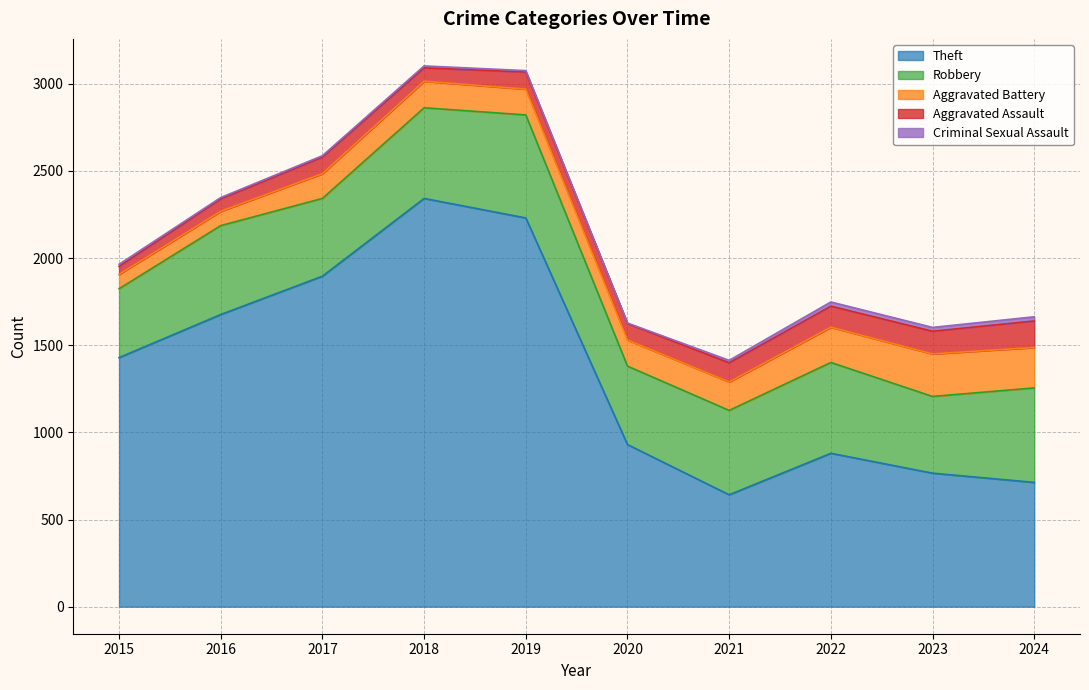

Which category has the lowest value in the Theft series?

2021